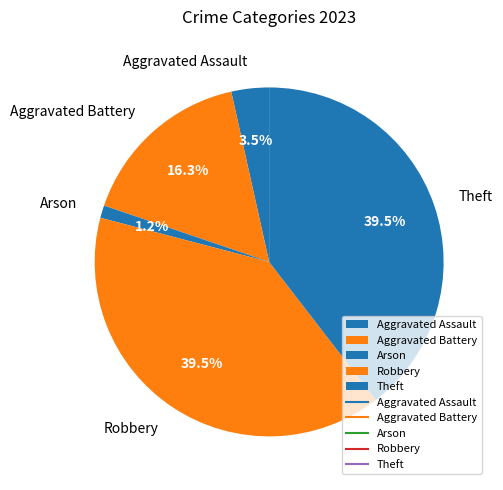

What is the smallest slice in the pie chart?

Arson